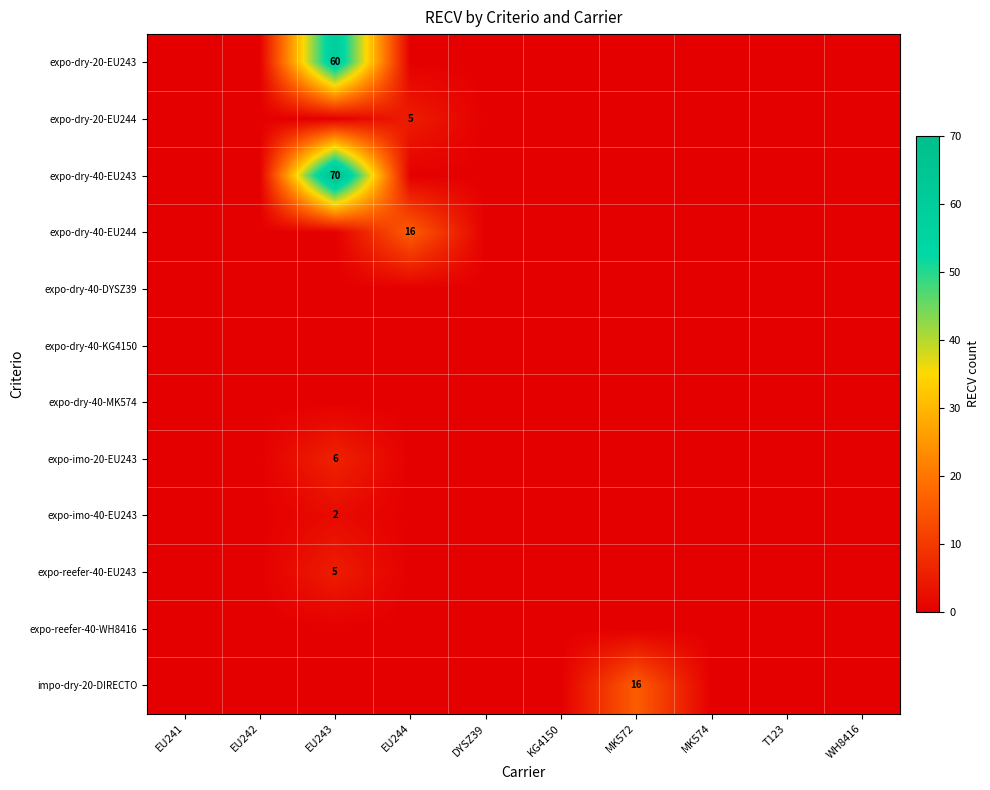

At how many categories does at least one series exceed 4?

3